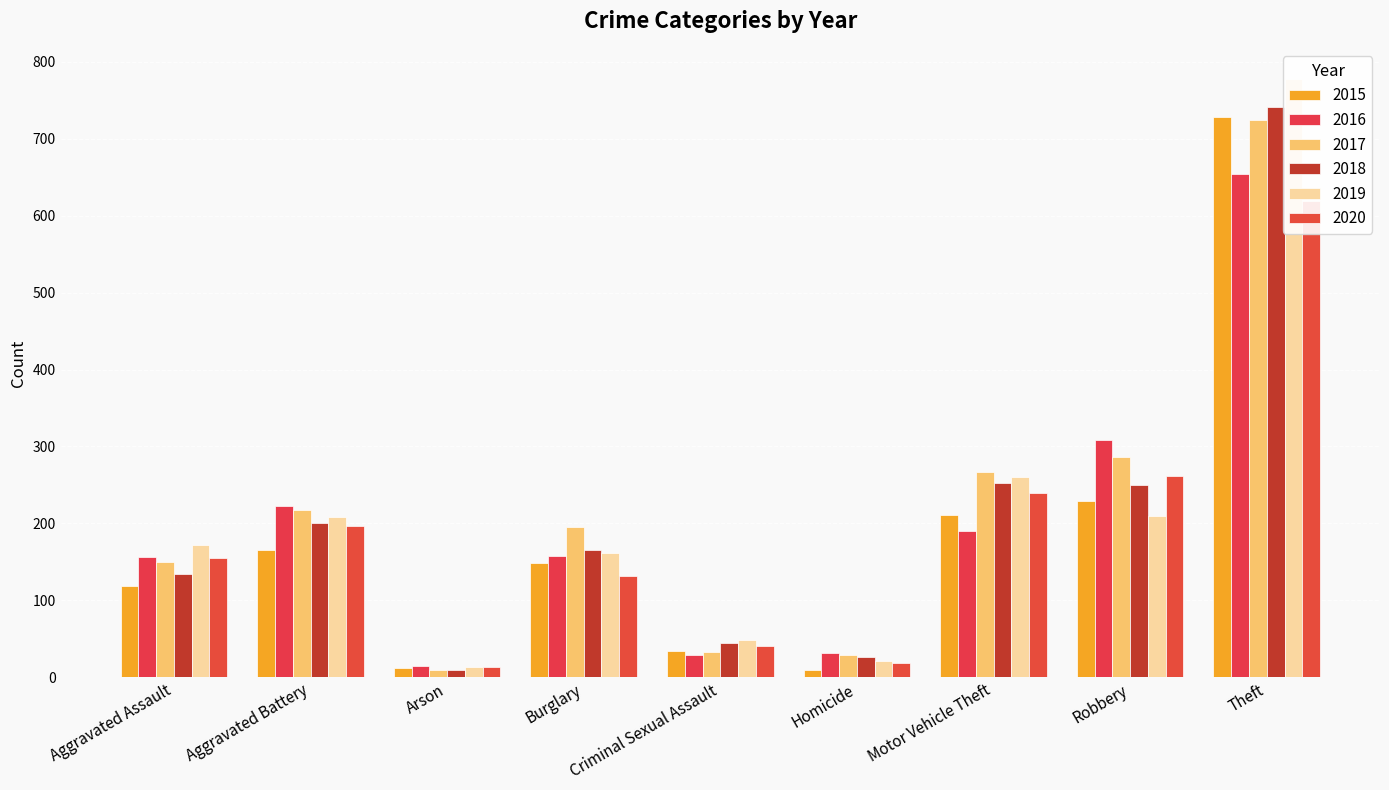

What is the sum of all 2020 values?

1676